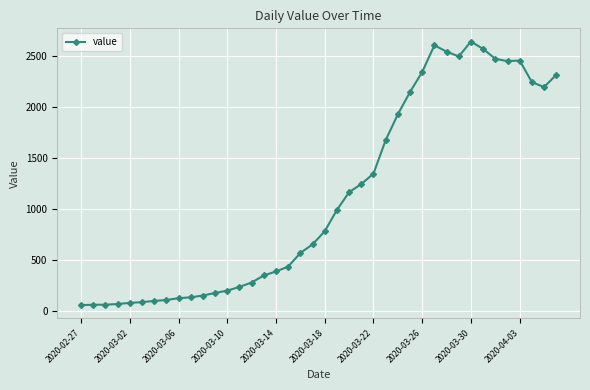

True or false: there are more than 1 points higher than both neighbors.

True